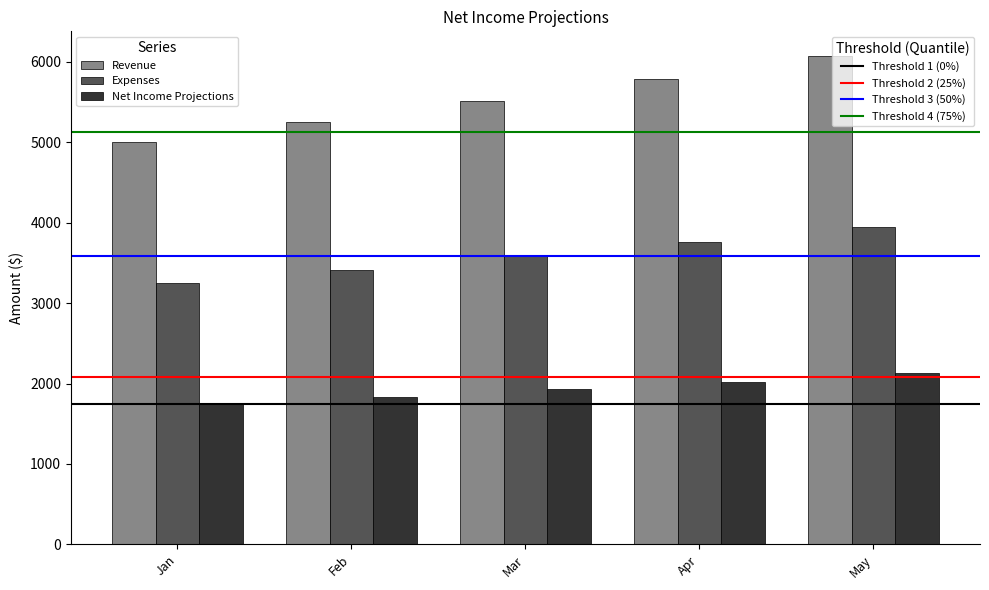

What is the difference between the highest and lowest values at Feb?

3412.5